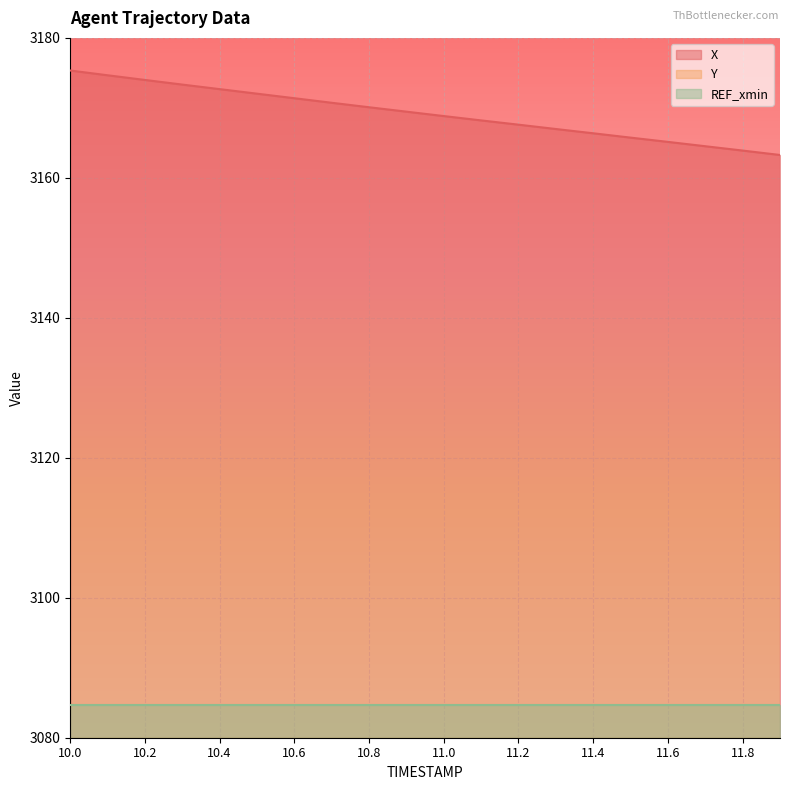

Reading left to right, extract all data points from this chart.

X: 10.0=3175.3	10.1=3174.7	10.2=3174.0	10.3=3173.3	10.4=3172.7	10.5=3172.0	10.6=3171.4	10.7=3170.7	10.8=3170.1	10.9=3169.5	11.0=3168.8	11.1=3168.2	11.2=3167.6	11.3=3167.0	11.4=3166.4	11.5=3165.8	11.6=3165.1	11.7=3164.5	11.8=3163.9	11.9=3163.3
Y: 10.0=1728.0	10.1=1727.6	10.2=1727.2	10.3=1726.8	10.4=1726.3	10.5=1725.9	10.6=1725.5	10.7=1725.1	10.8=1724.7	10.9=1724.3	11.0=1723.9	11.1=1723.5	11.2=1723.1	11.3=1722.7	11.4=1722.3	11.5=1721.9	11.6=1721.5	11.7=1721.1	11.8=1720.7	11.9=1720.3